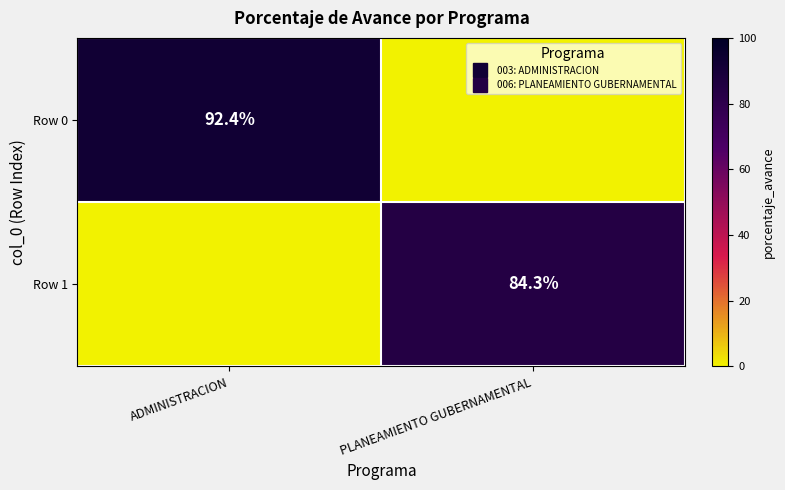

What is the sum of all Row 0 values?

92.4